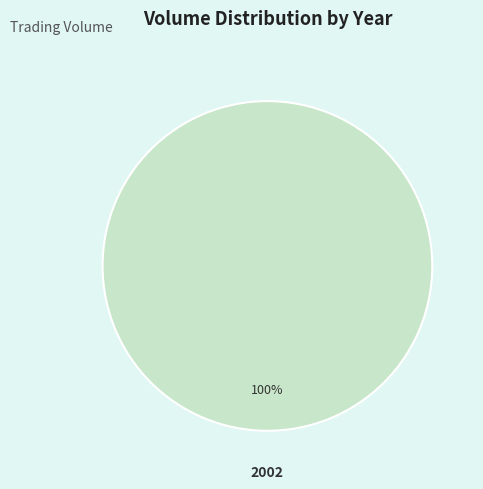

Is there a majority slice in this chart?

Yes